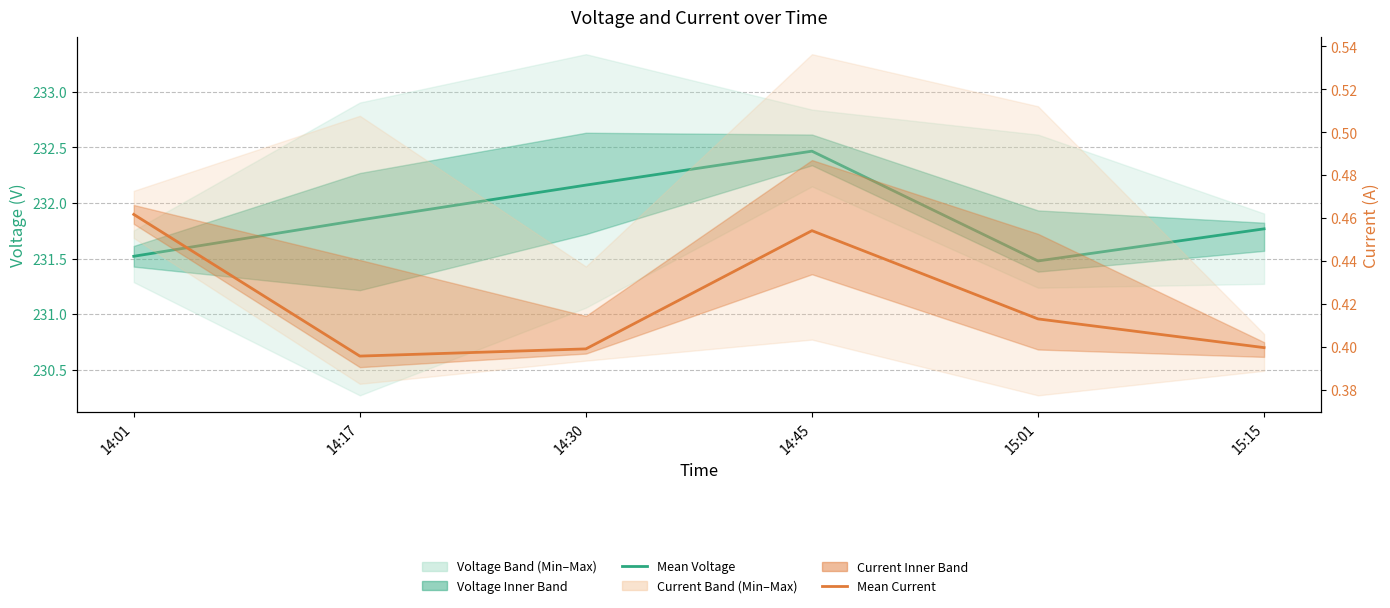

Rank the categories by Mean Voltage value from highest to lowest.

14:45, 14:30, 14:17, 15:15, 14:01, 15:01